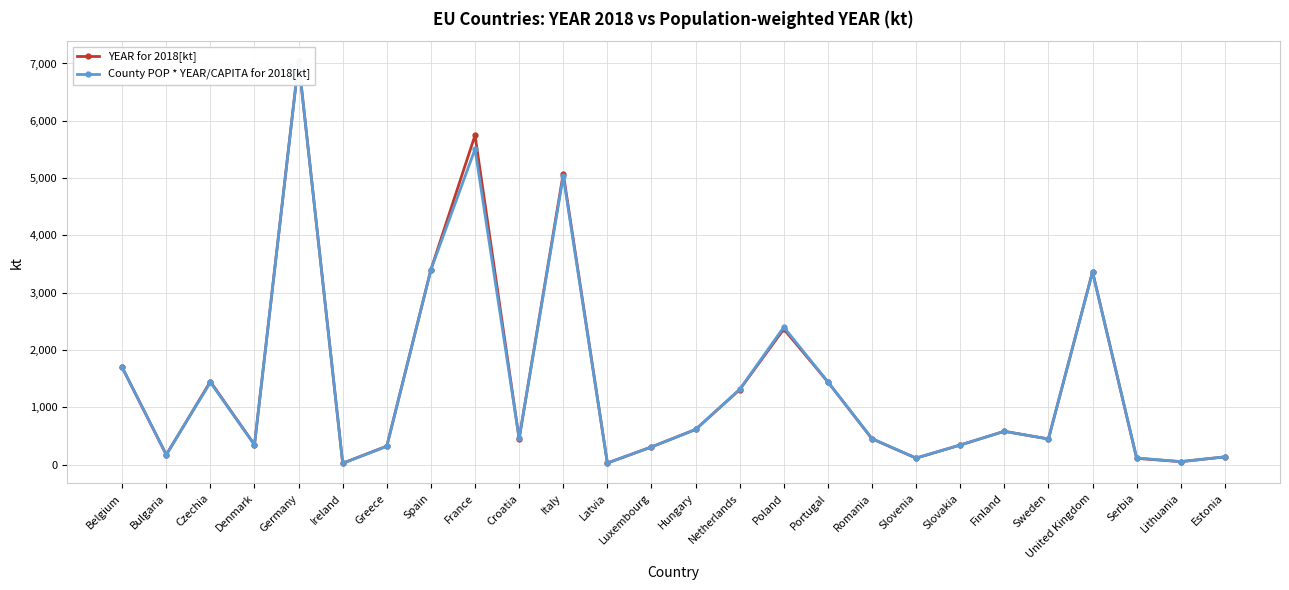

At which category is the sum across all series the highest?

Germany